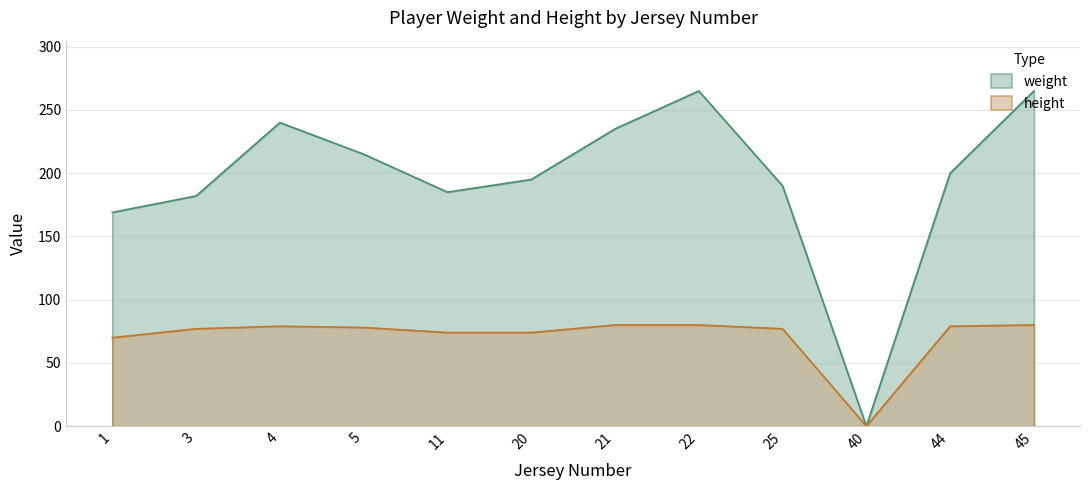

True or false: height and weight cross at least once.

False